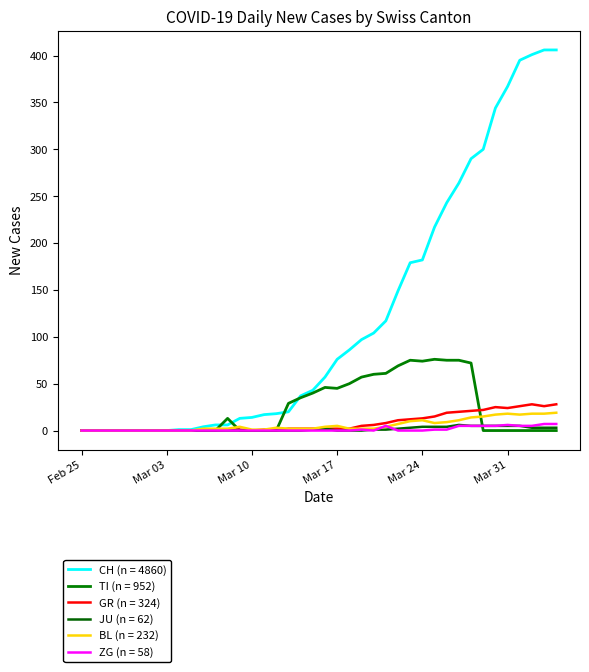

How many lines are shown in the chart?

6